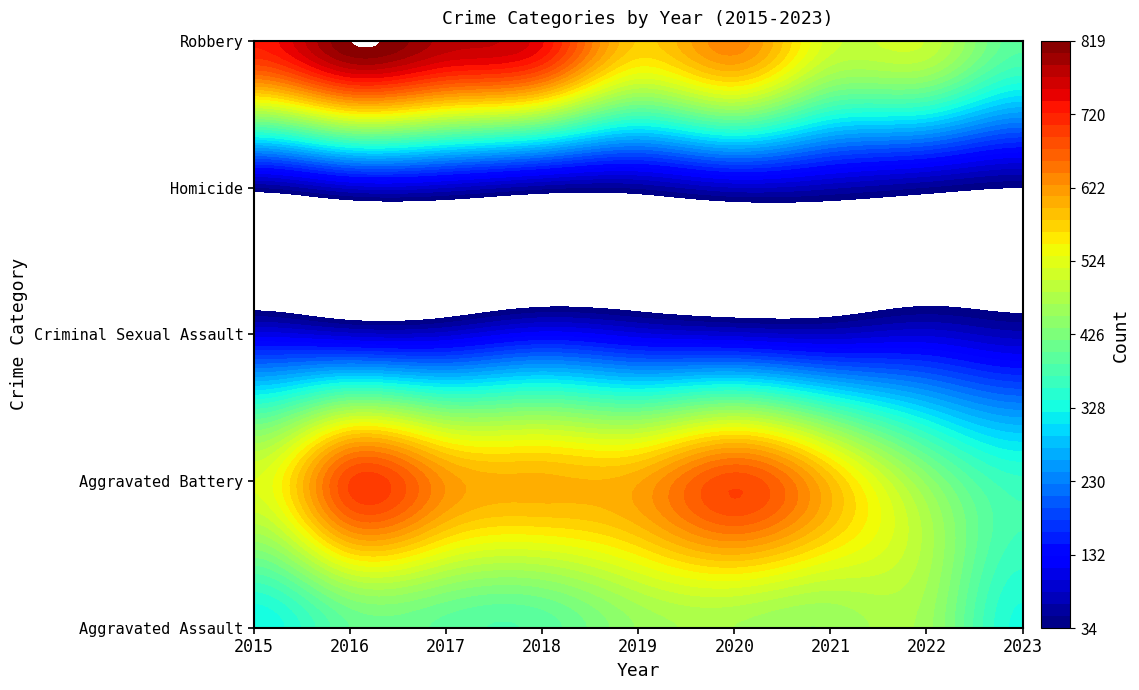

What is the greatest value displayed?

819